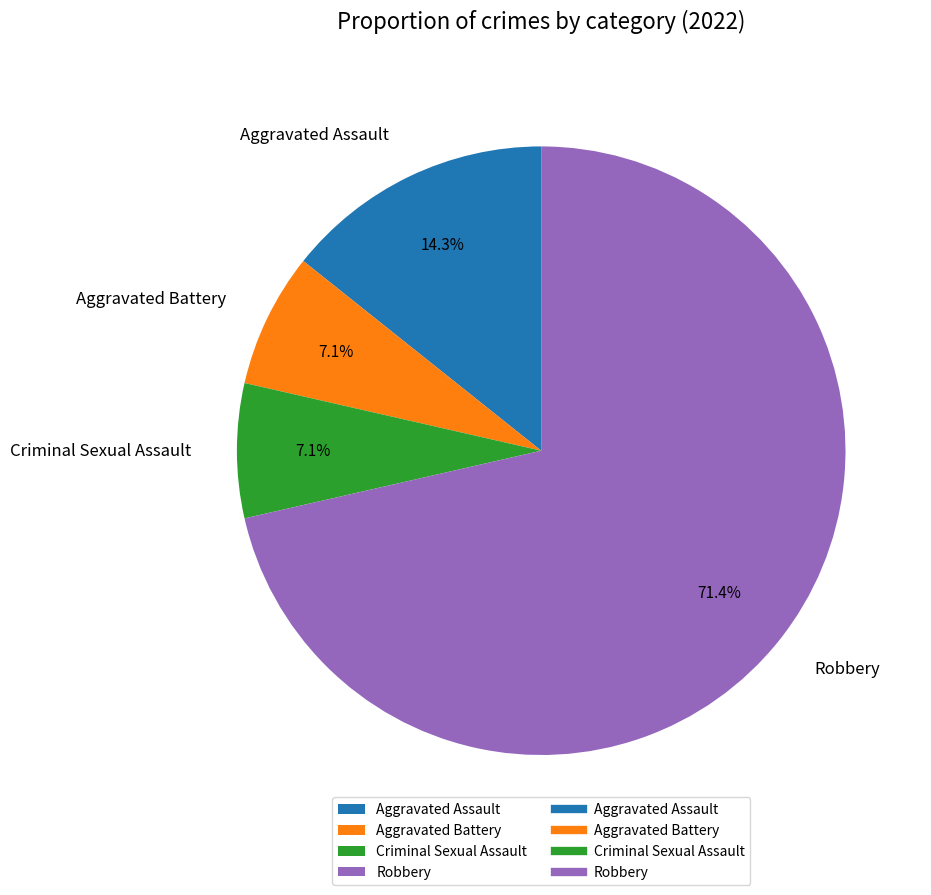

What is the largest slice in the pie chart?

Robbery